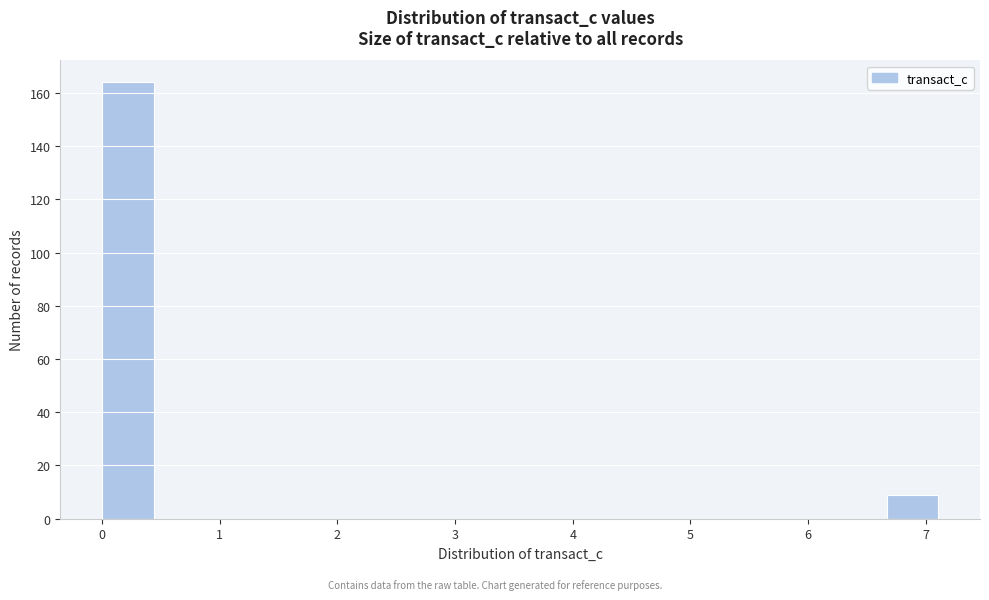

What is the height of the bar covering 6.7 to 7.1 on the x-axis? Neither the bar edges nor the heights are printed on the chart, so give them approximately, as read against the axes.

10